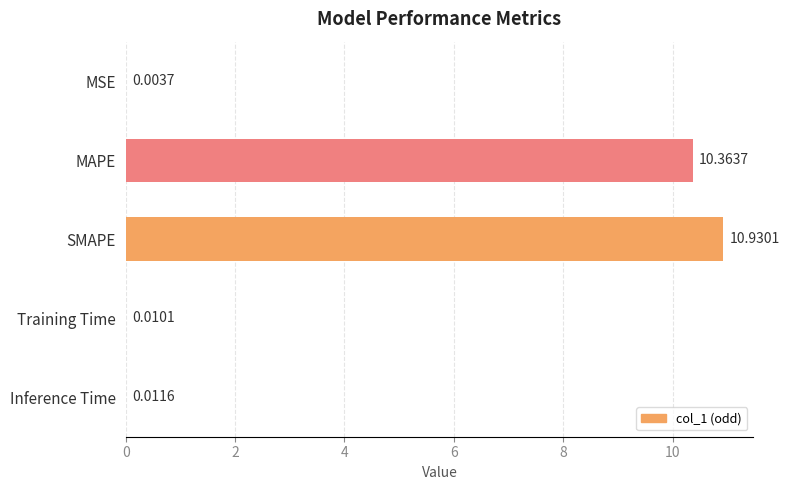

Which label corresponds to the largest value in the chart?

SMAPE